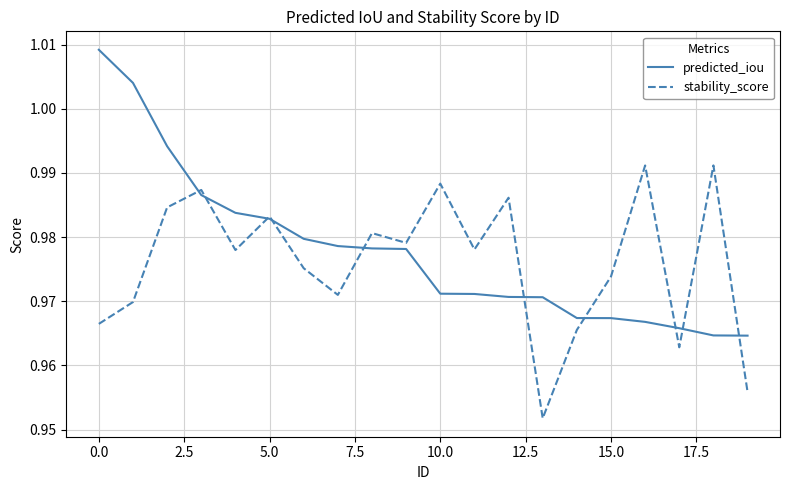

Rank the series by their maximum value, from lowest to highest.

stability_score, predicted_iou